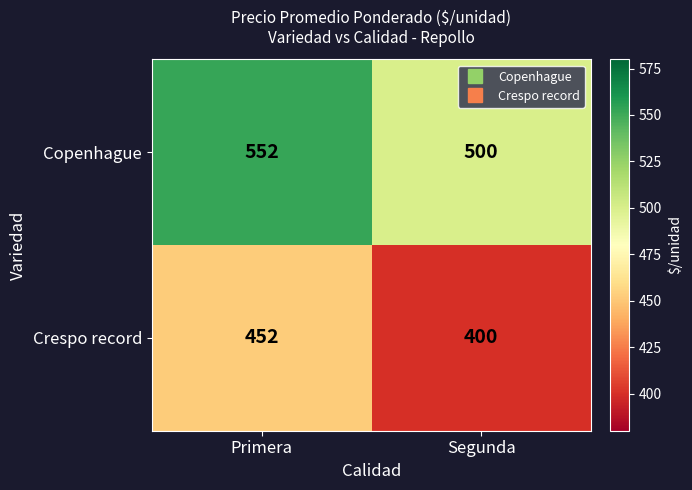

At how many categories does at least one series exceed 447?

2